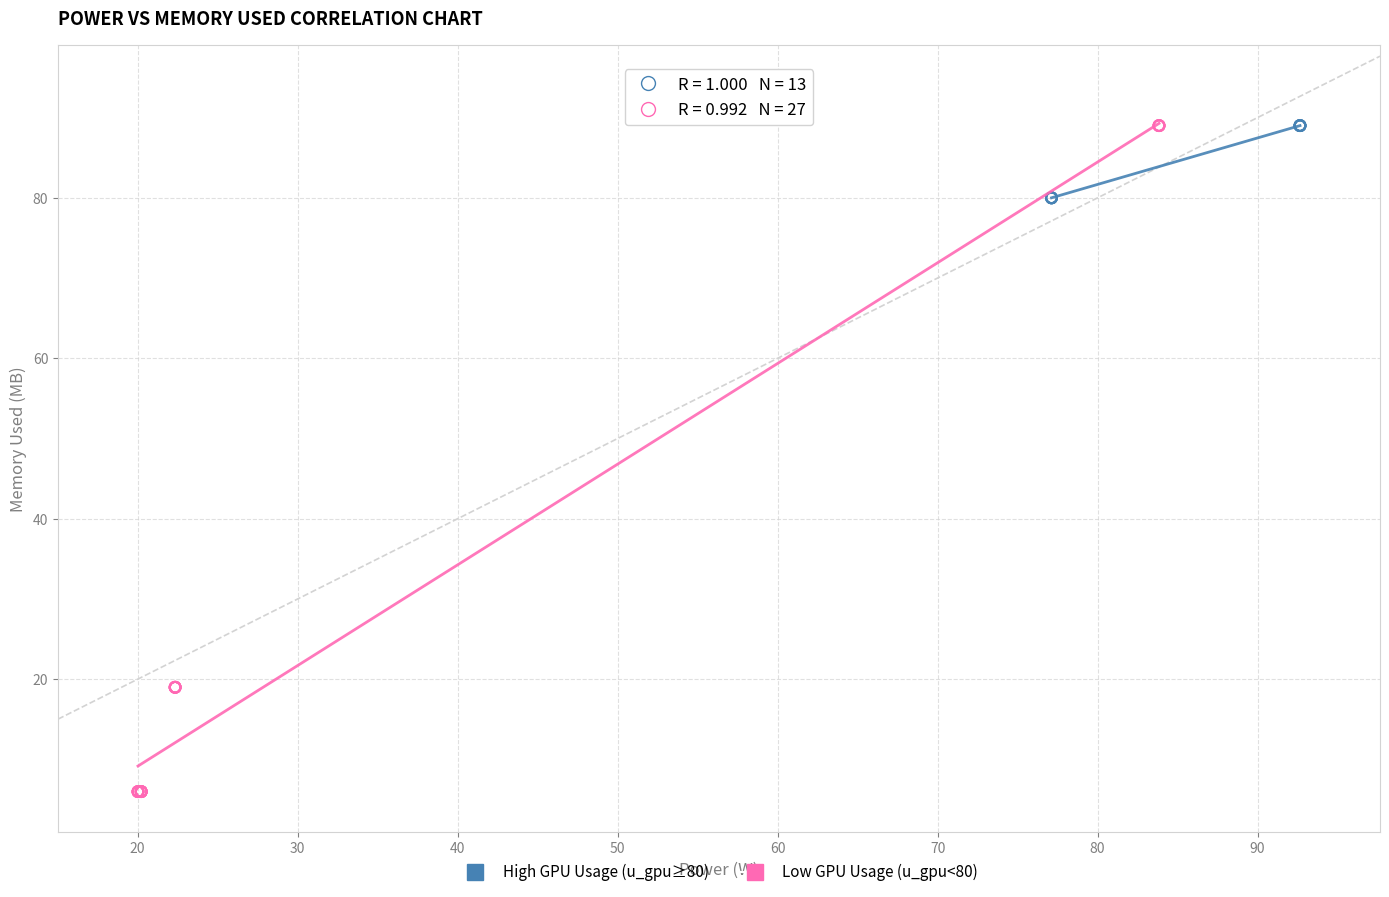

Which series contains the lowest Y value?

Low GPU Usage (u_gpu<80)